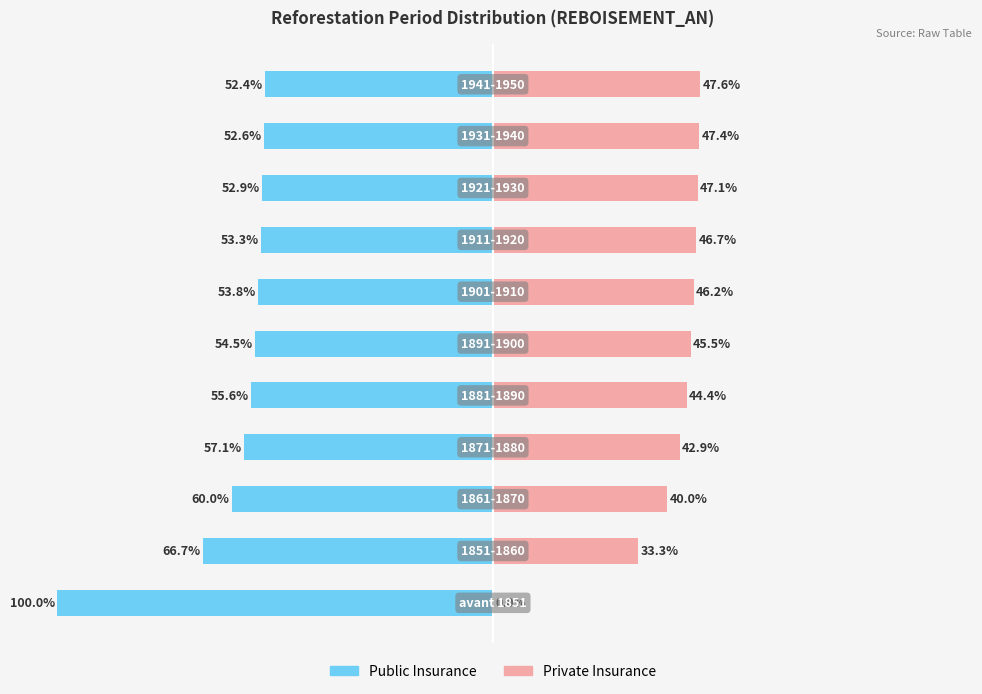

What is the maximum value for Private Insurance?

47.6